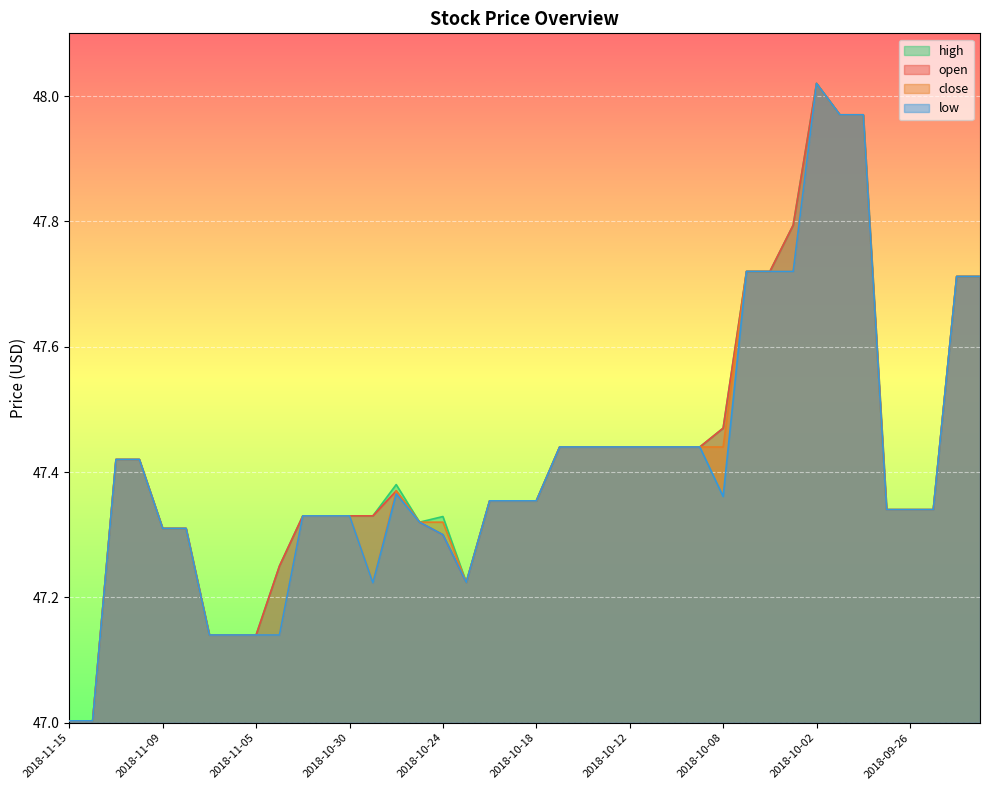

True or false: high and close intersect in this chart.

False